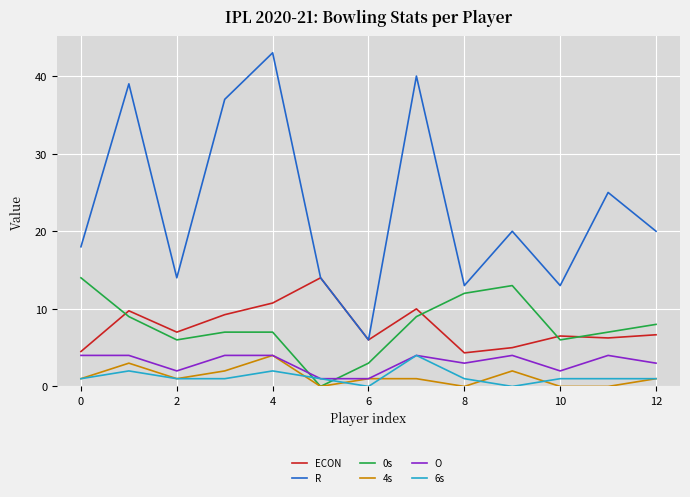

Which series has the widest spread of values?

R